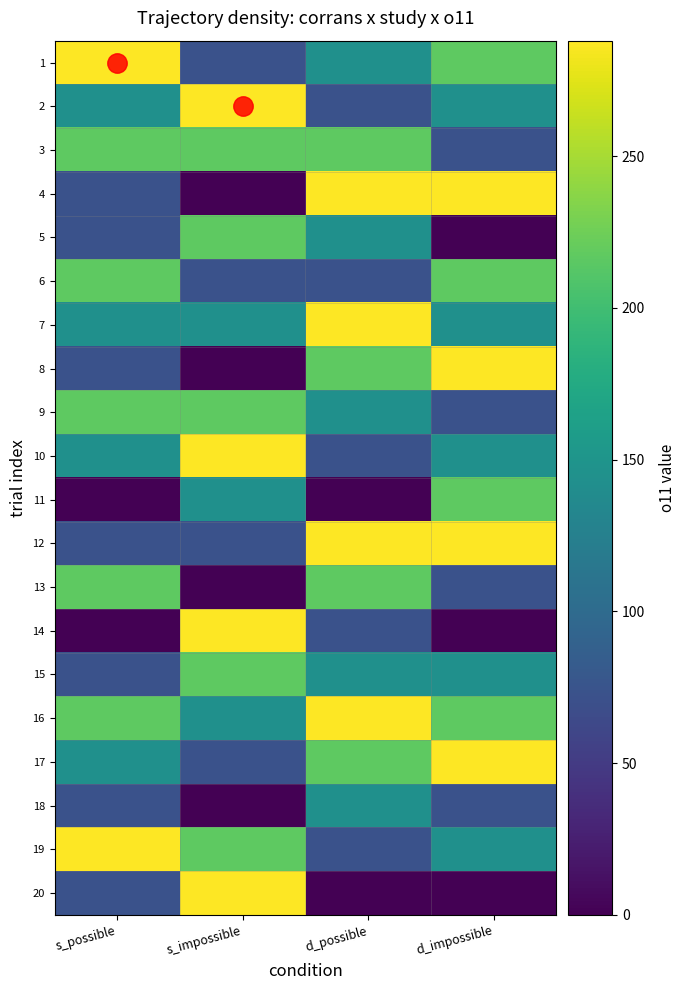

What is the total value across all series at d_possible?

3096